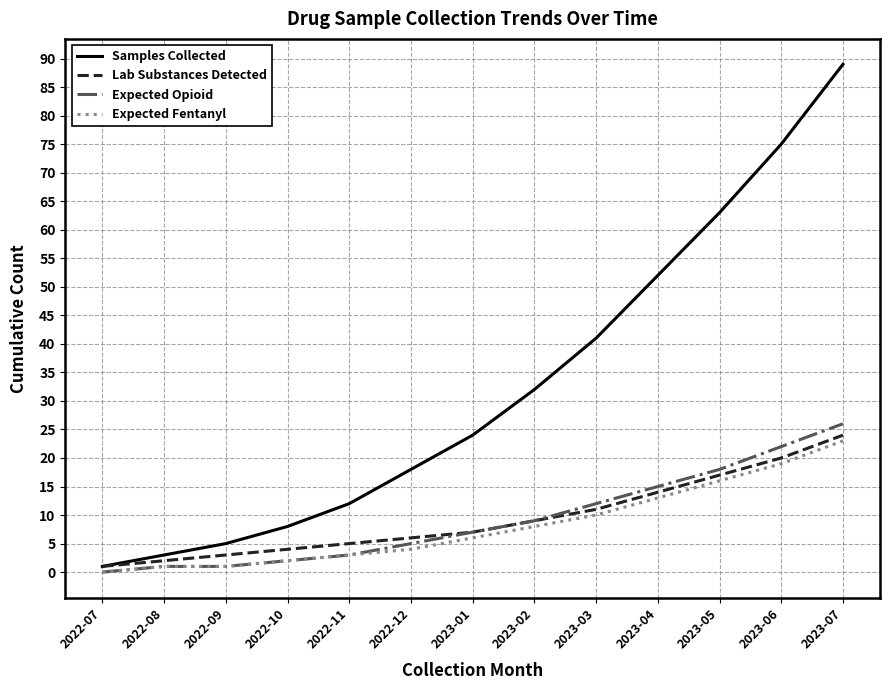

Reading right to left, what are all the values shown in this chart?

Samples Collected: 2023-07=89	2023-06=75	2023-05=63	2023-04=52	2023-03=41	2023-02=32	2023-01=24	2022-12=18	2022-11=12	2022-10=8	2022-09=5	2022-08=3	2022-07=1
Lab Substances Detected: 2023-07=24	2023-06=20	2023-05=17	2023-04=14	2023-03=11	2023-02=9	2023-01=7	2022-12=6	2022-11=5	2022-10=4	2022-09=3	2022-08=2	2022-07=1
Expected Opioid: 2023-07=26	2023-06=22	2023-05=18	2023-04=15	2023-03=12	2023-02=9	2023-01=7	2022-12=5	2022-11=3	2022-10=2	2022-09=1	2022-08=1	2022-07=0
Expected Fentanyl: 2023-07=23	2023-06=19	2023-05=16	2023-04=13	2023-03=10	2023-02=8	2023-01=6	2022-12=4	2022-11=3	2022-10=2	2022-09=1	2022-08=1	2022-07=0